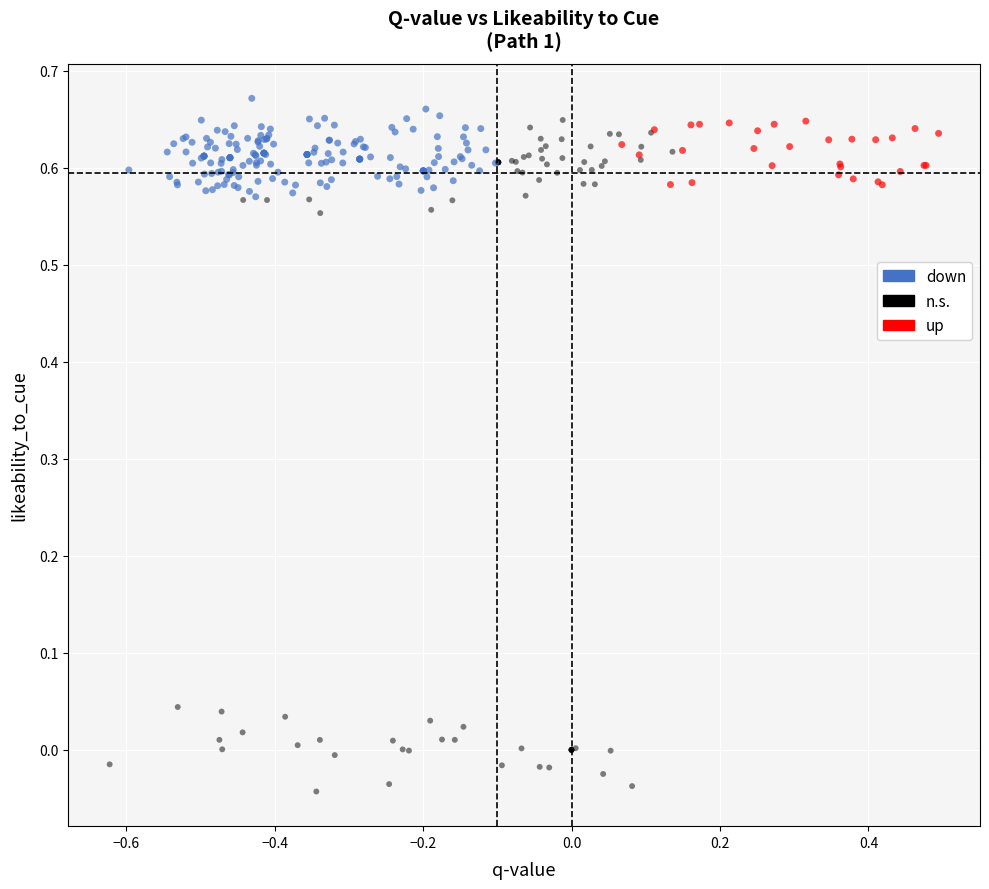

Which series contains the lowest Y value?

n.s.